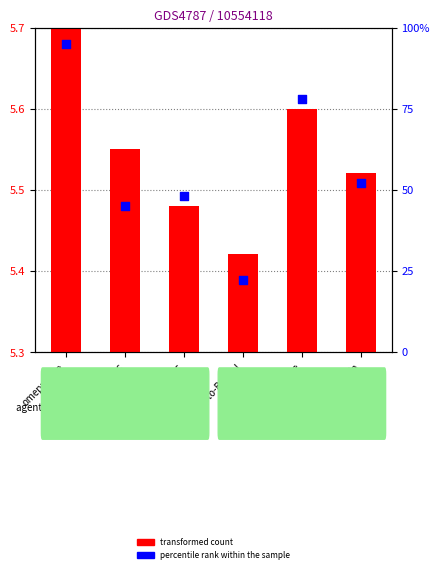

At which category is the sum across all series the highest?

omeprazole